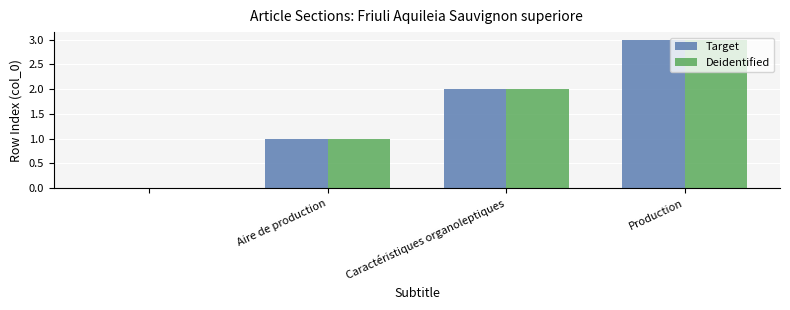

What is the greatest value displayed?

3